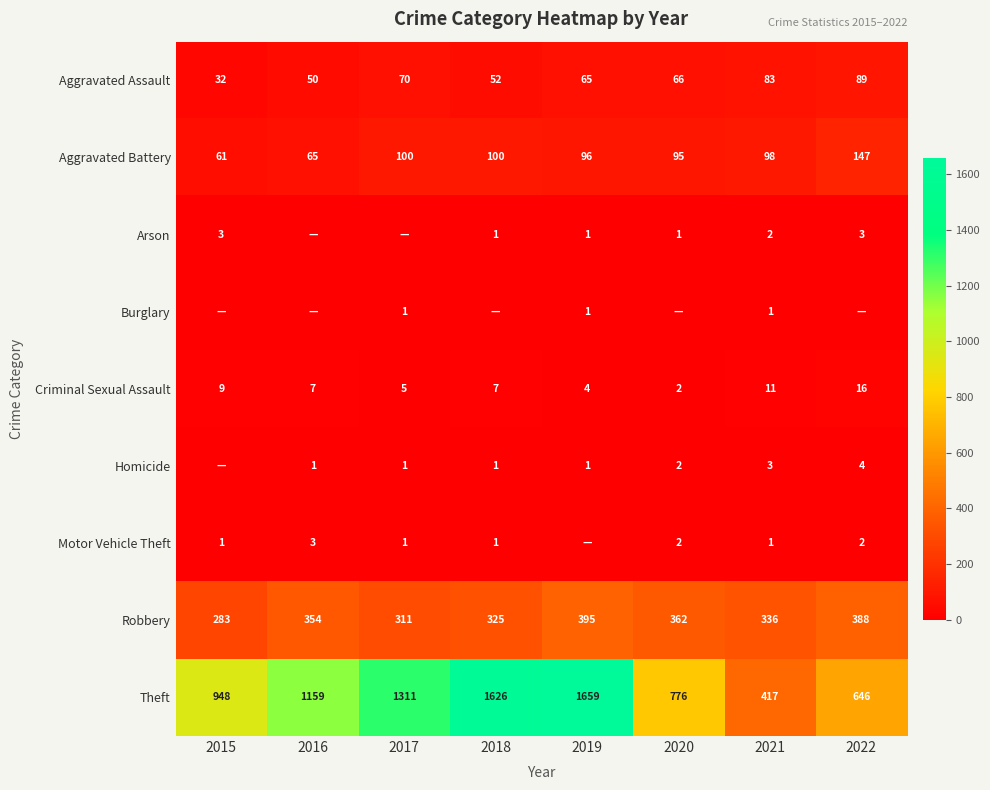

How many series are shown in this chart?

9